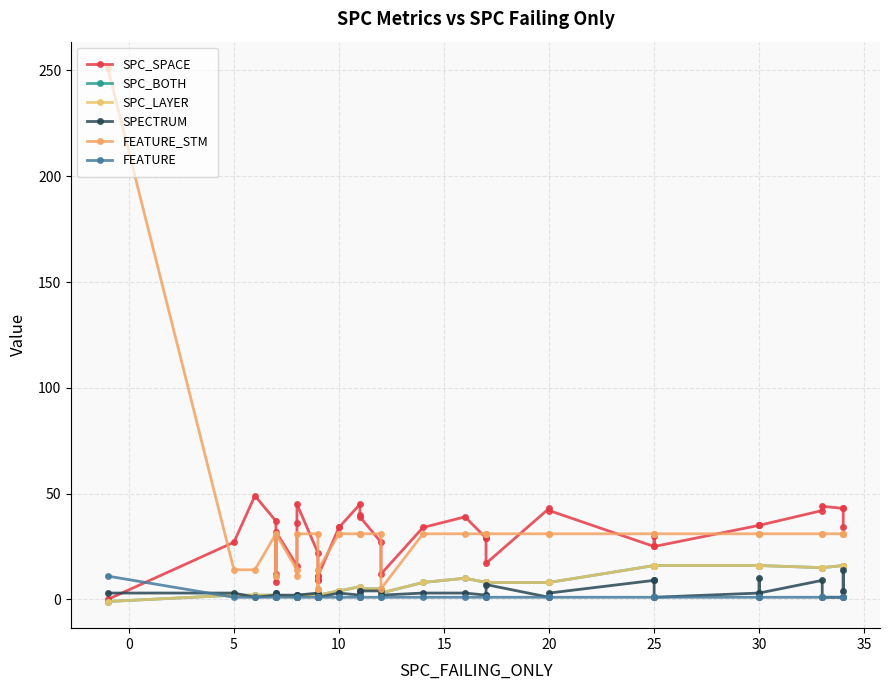

True or false: SPECTRUM has more than 0 interior local peaks.

True